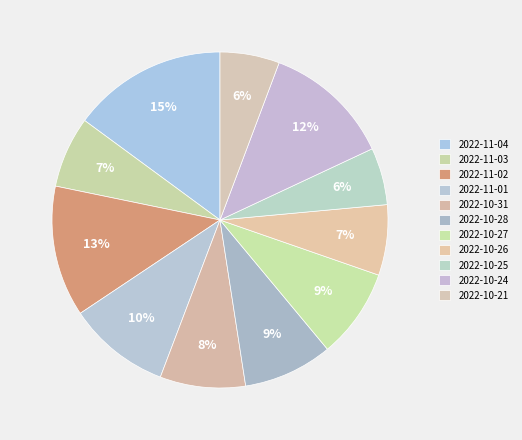

Between 2022-10-31 and 2022-10-27, which is larger?

2022-10-27